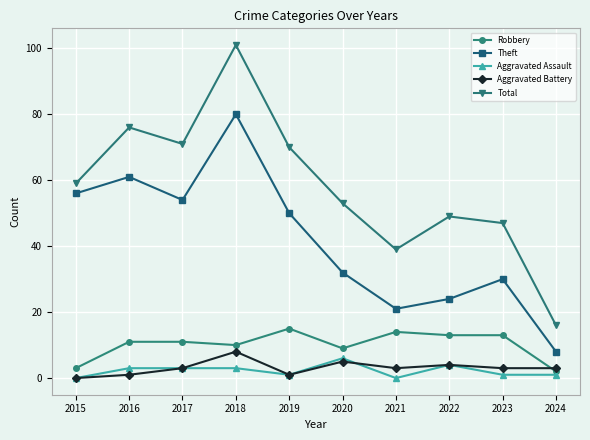

True or false: Theft and Robbery intersect in this chart.

False